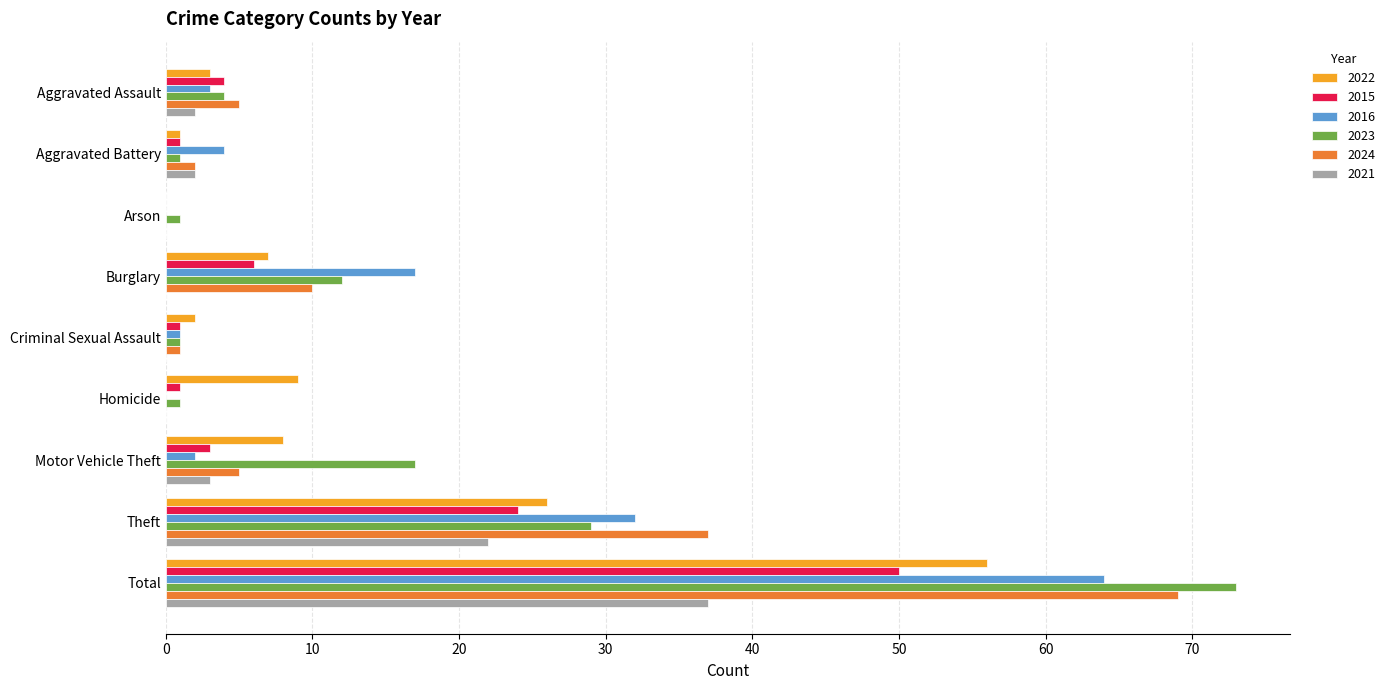

The value of 2016 at Motor Vehicle Theft is 2. True or false?

True